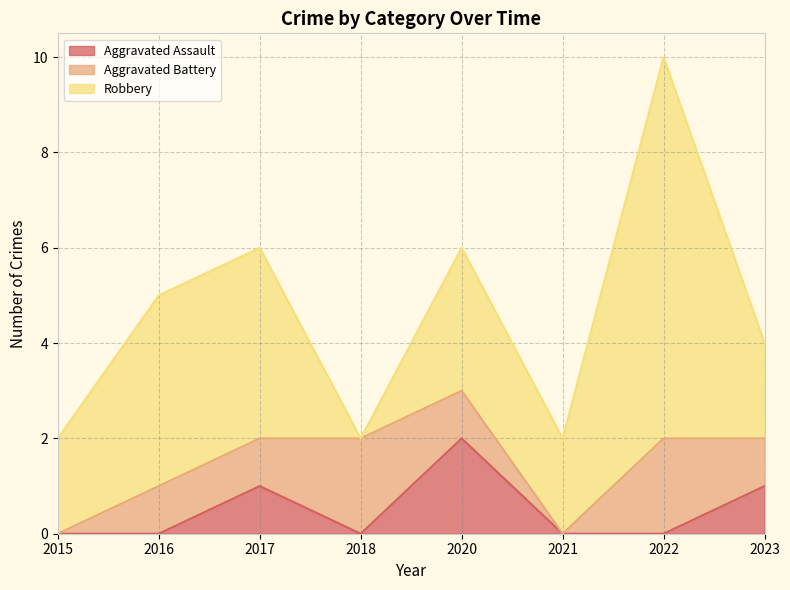

True or false: Robbery and Aggravated Assault intersect in this chart.

False